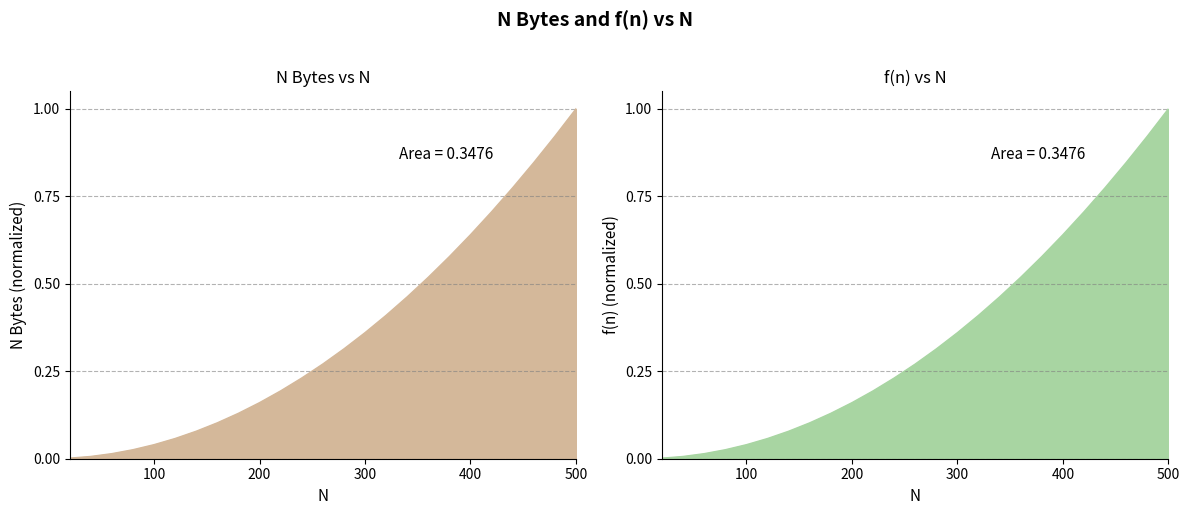

True or false: N Bytes and f(n) intersect in this chart.

False